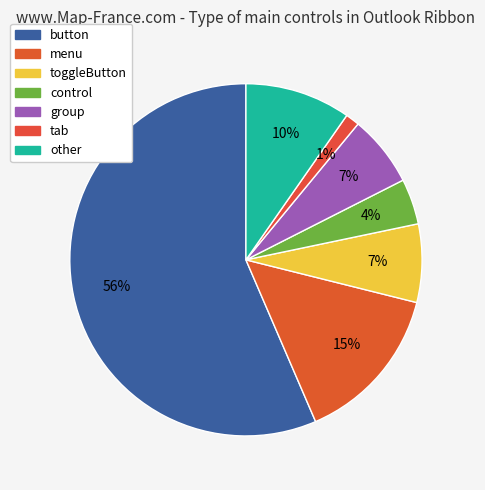

Approximately how many times larger is the value at control compared to tab?

3.3